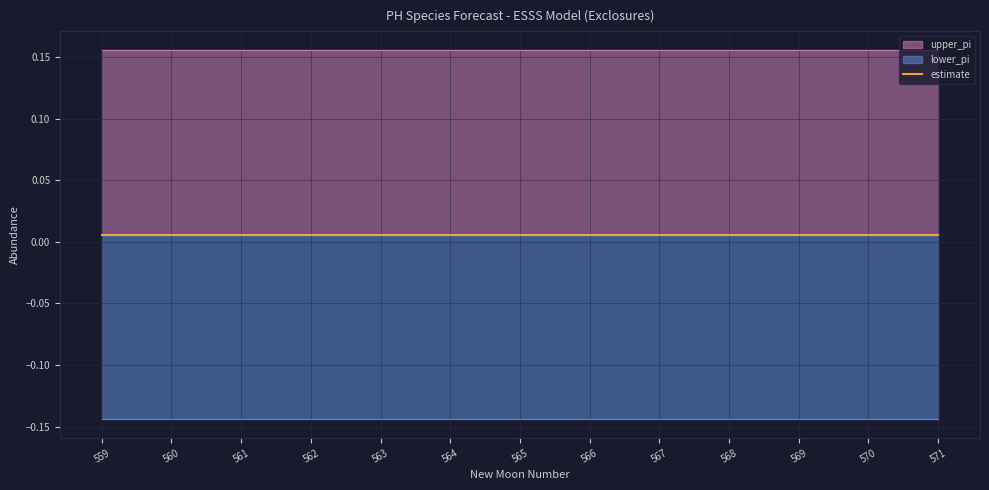

What is the minimum value for upper_pi?

0.2